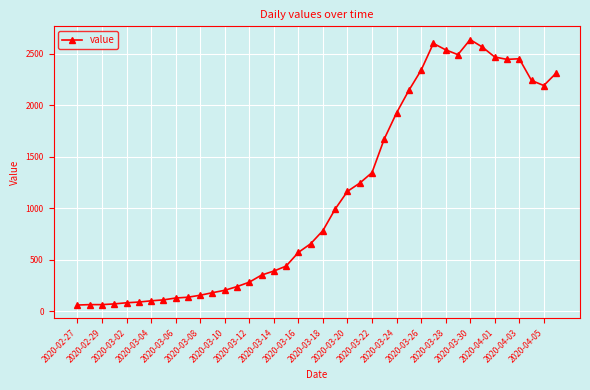

What is the average value?

1124